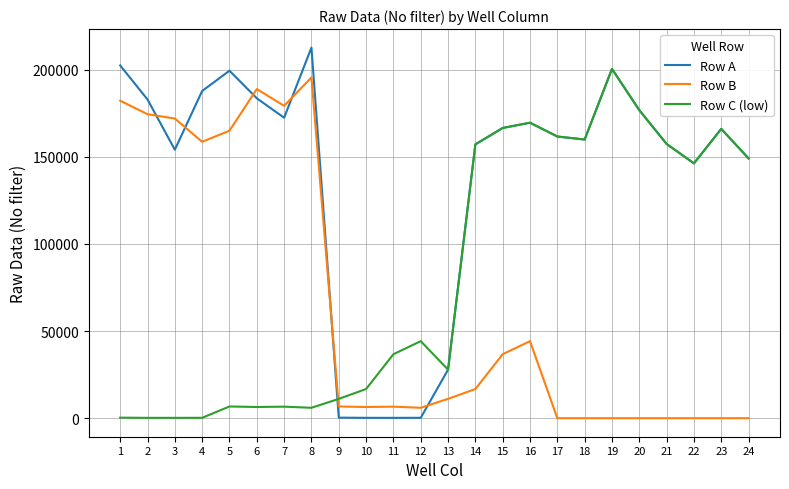

True or false: Row C (low) and Row A cross at least once.

True